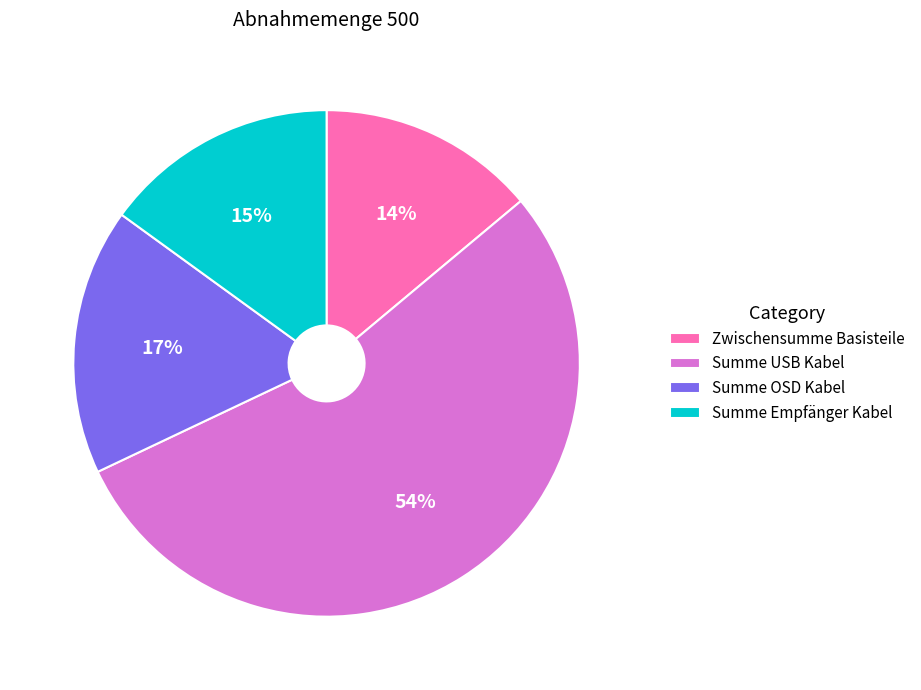

To the nearest percent, what is the average slice percentage?

25%